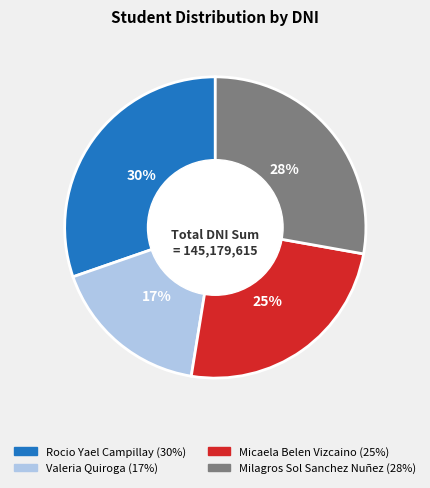

Is the sum of Milagros Sol Sanchez Nuñez and Micaela Belen Vizcaino greater than half?

Yes